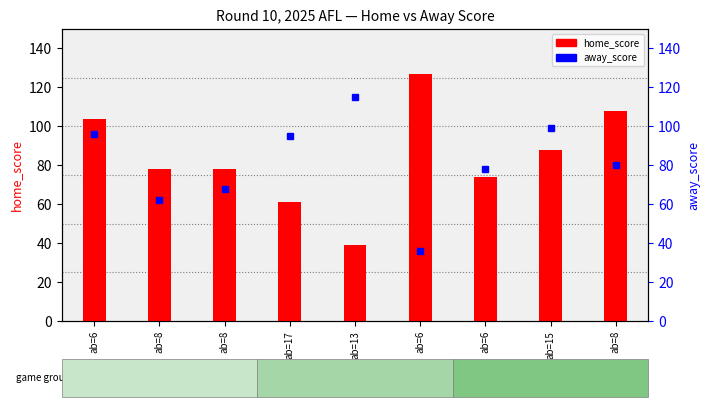

Are the bars grouped side by side (vs. stacked)?

Yes